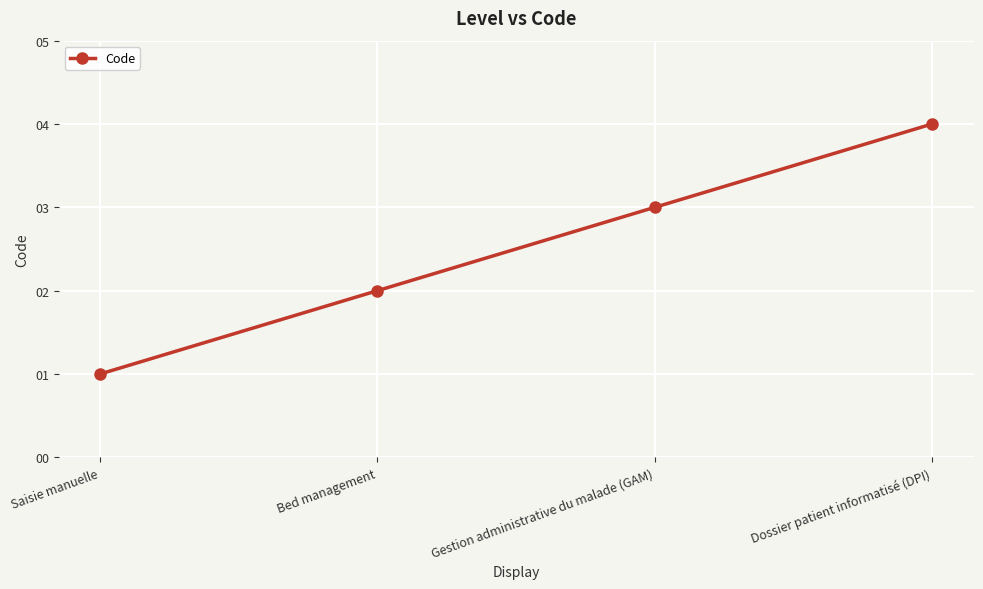

Rank the categories by value from highest to lowest.

Dossier patient informatisé (DPI), Gestion administrative du malade (GAM), Bed management, Saisie manuelle